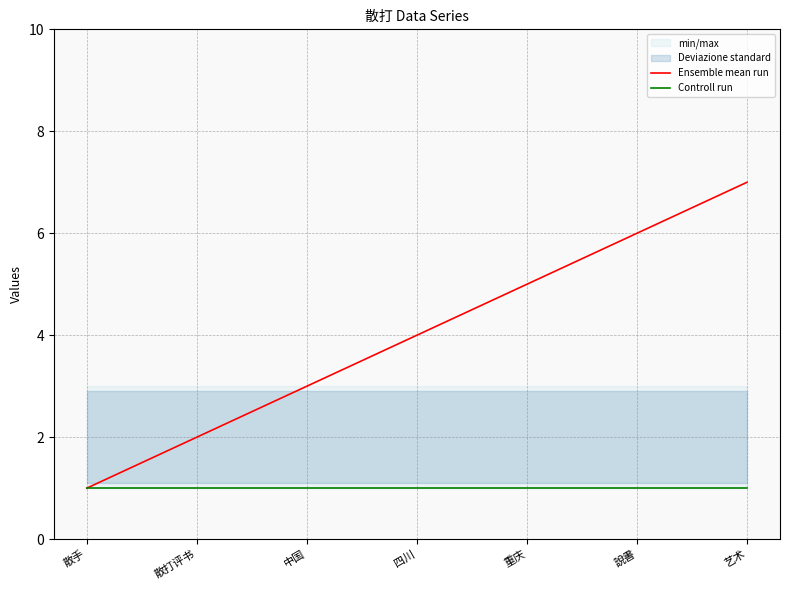

Which category has the highest value in the Controll run series?

散手